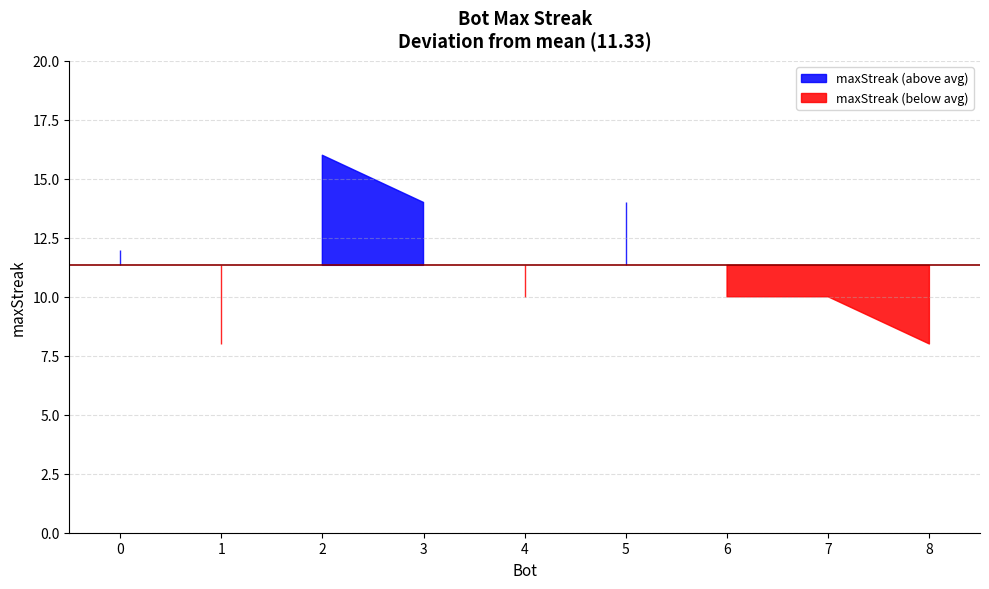

What is the difference between the second highest and second lowest values?

6